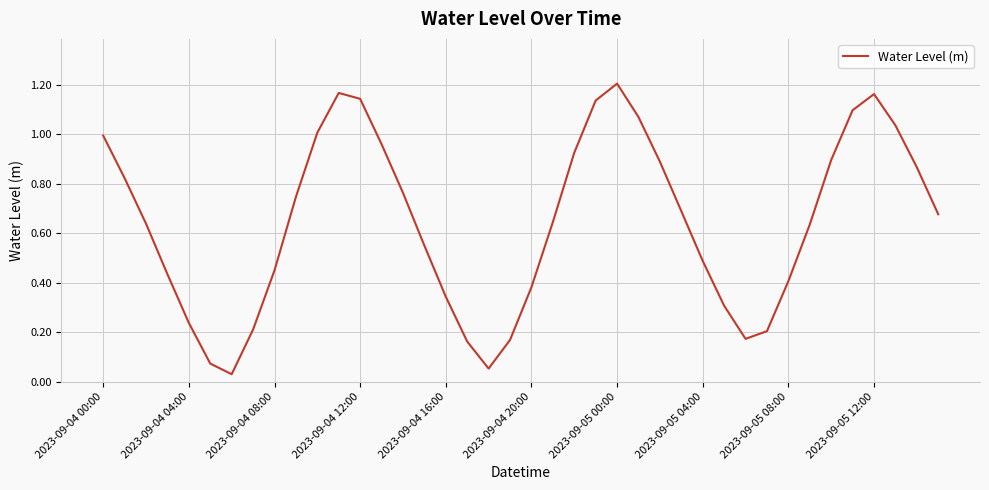

True or false: the data shows 0.6 at 2023-09-04 08:00.

False